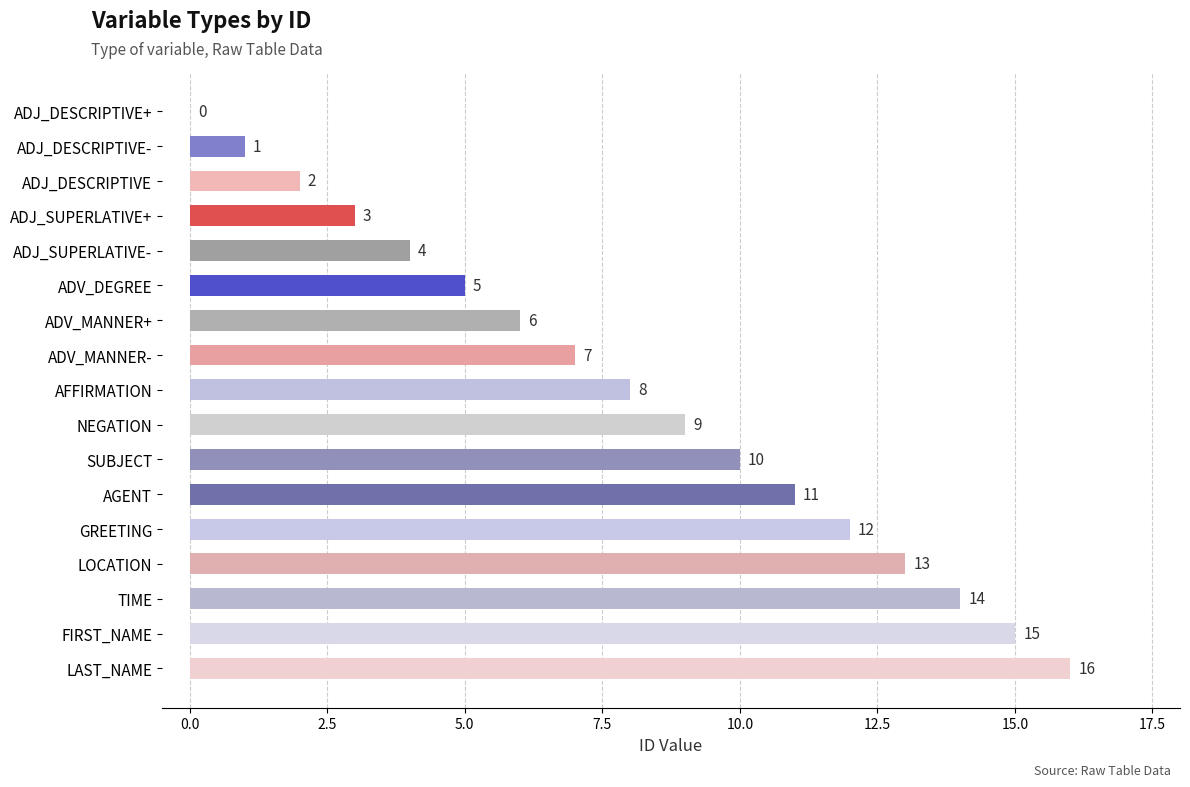

What is the sum of all values?

136